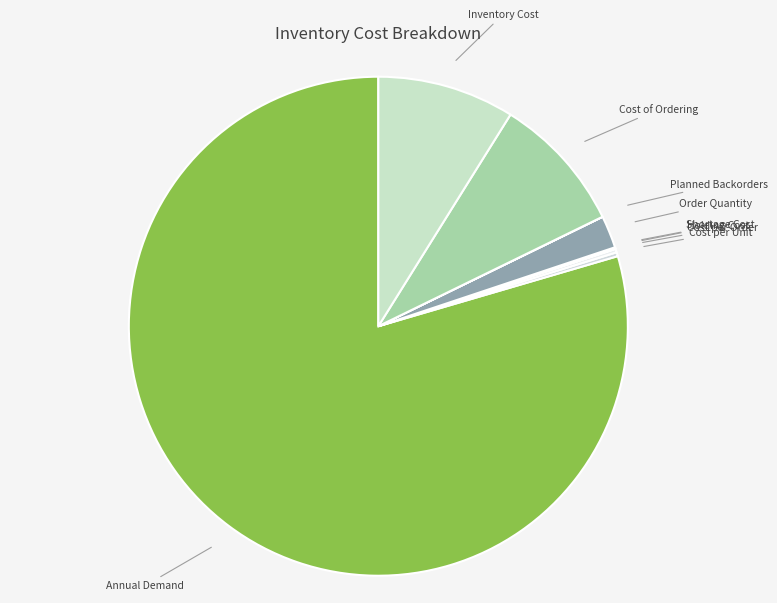

Is it true that Cost of Ordering is 9% of the pie?

True